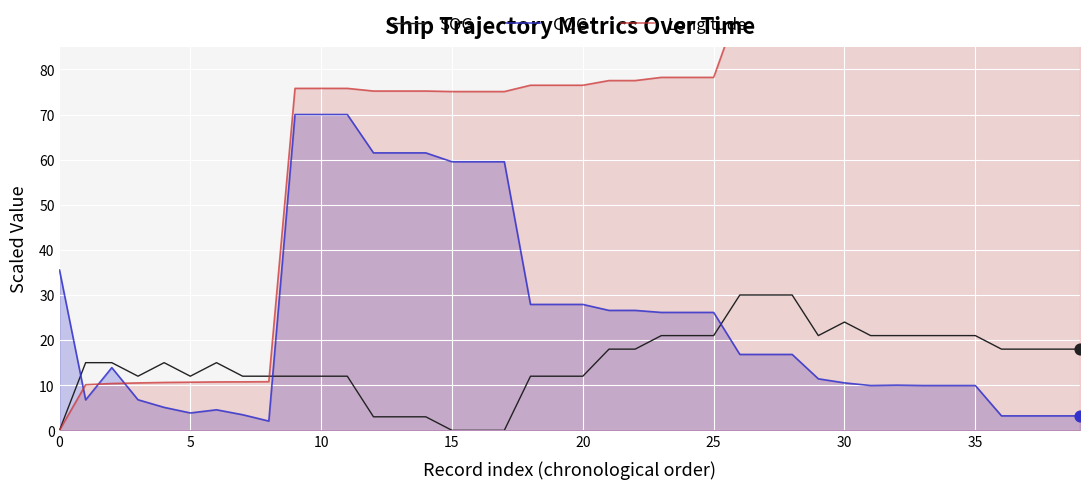

What is the total value across all series at 29?

130.9